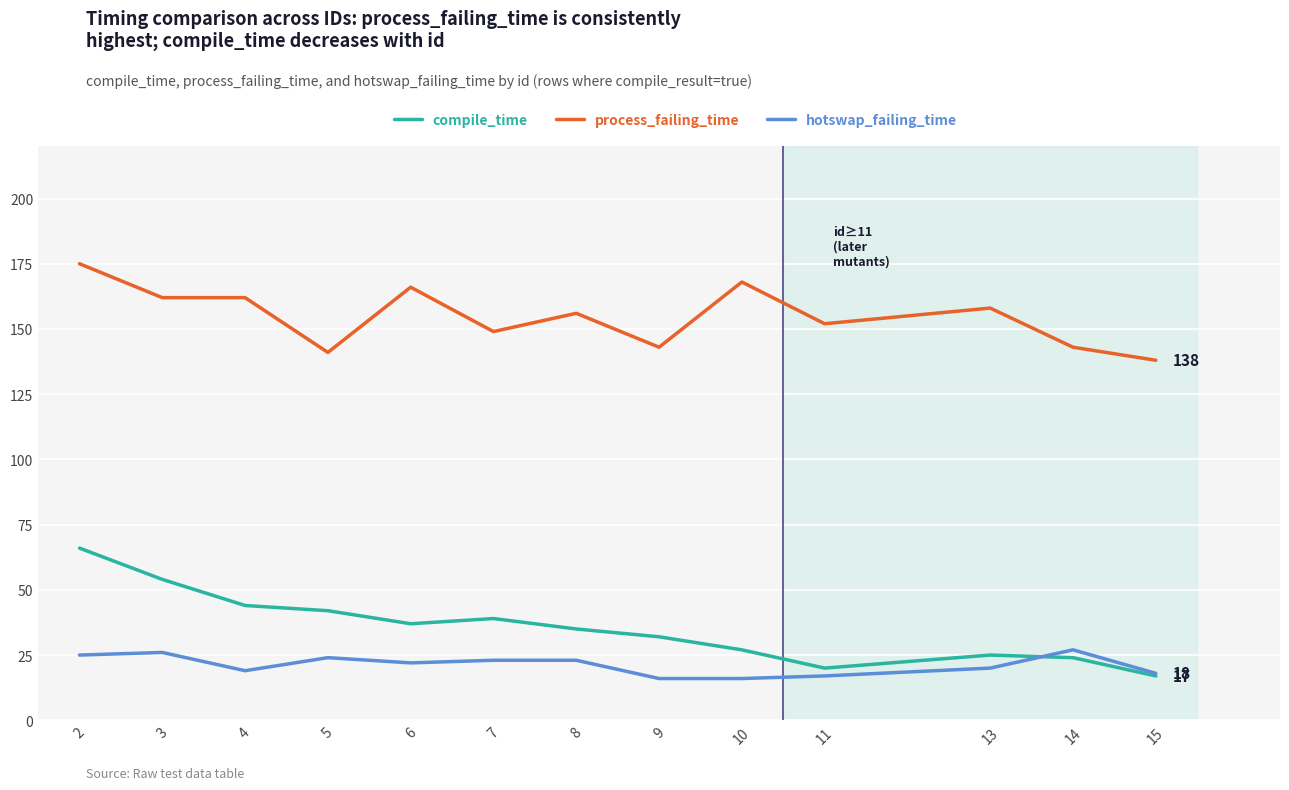

At which category is the sum across all series the highest?

2